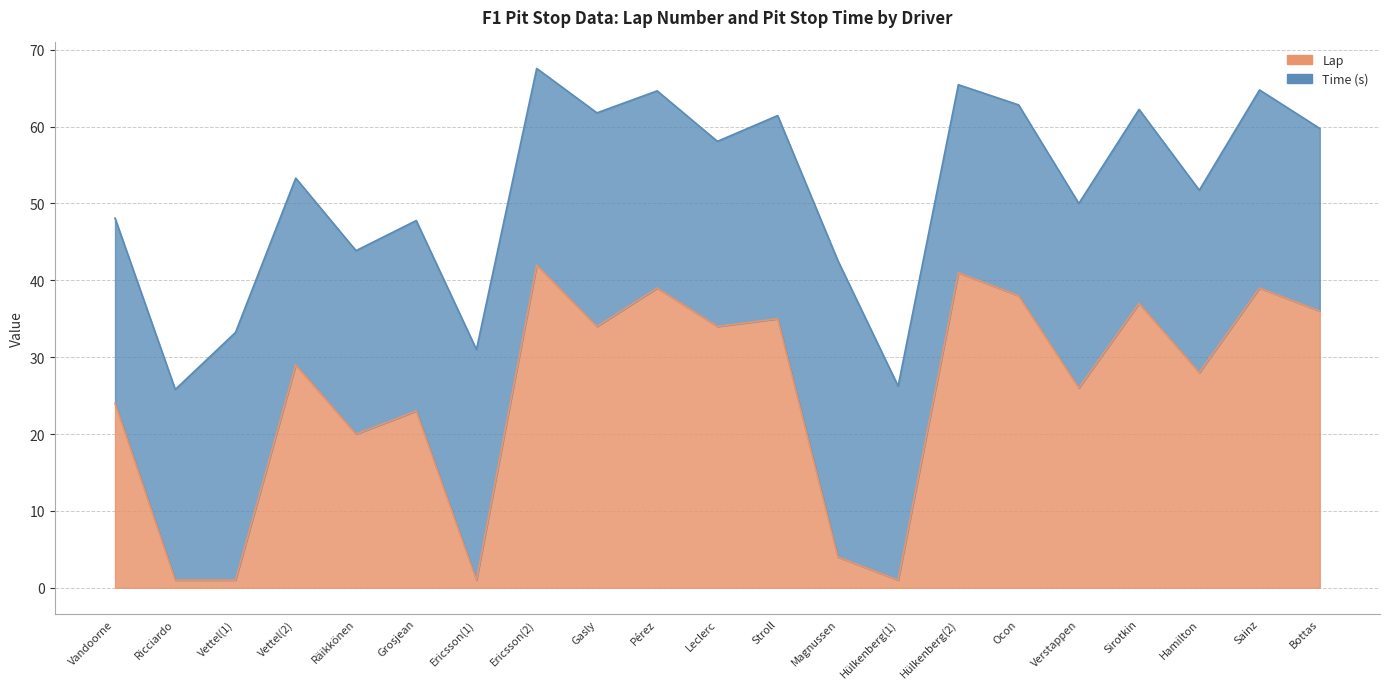

What is the change in value from Ericsson(1) to Gasly?

+33